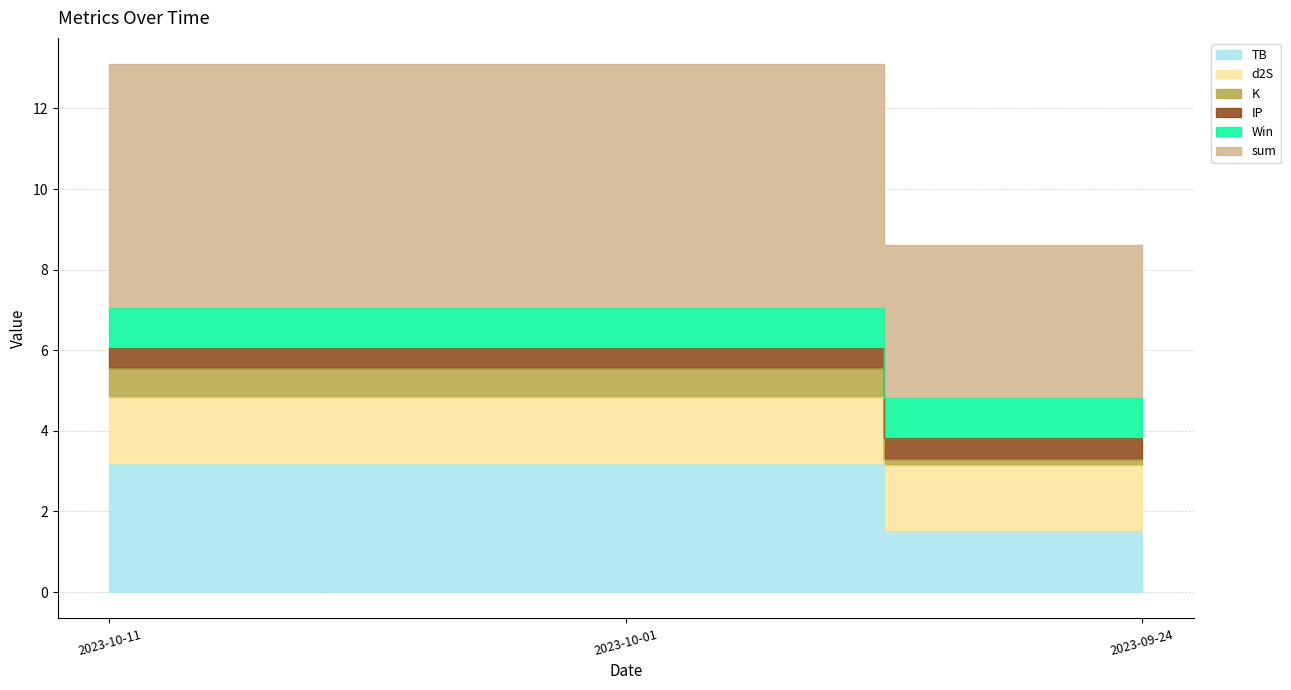

At which label is K closest to 0?

2023-09-24